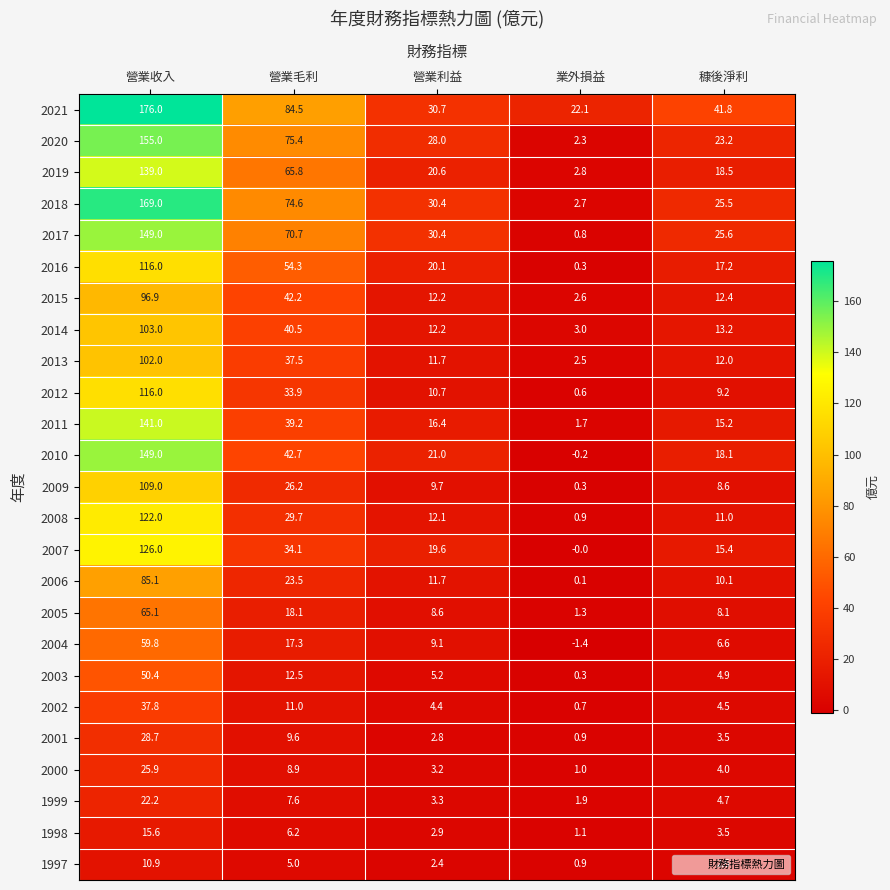

What is the smallest value displayed?

-1.4